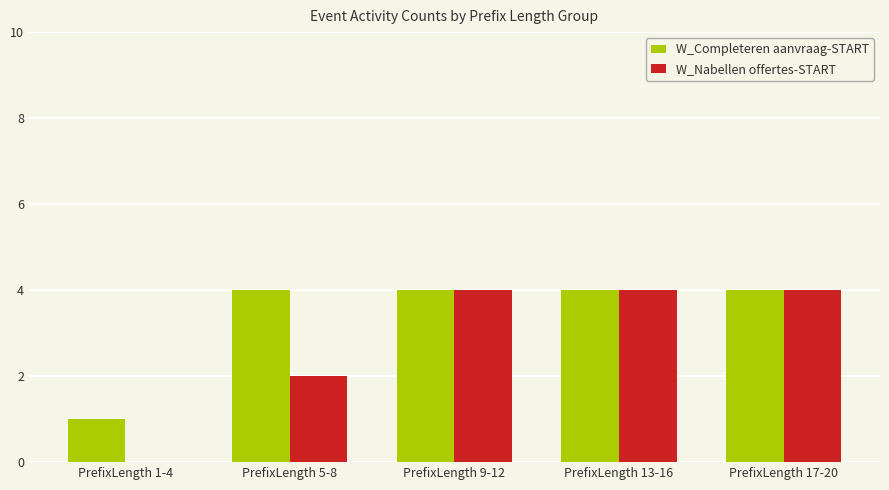

What is the total value across all series at PrefixLength 17-20?

8